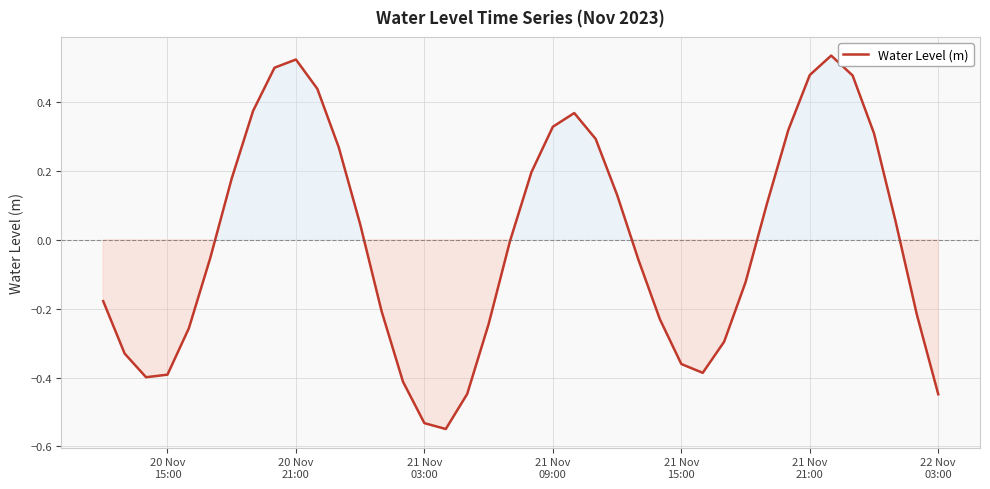

What is the difference between the maximum and minimum values?

1.1